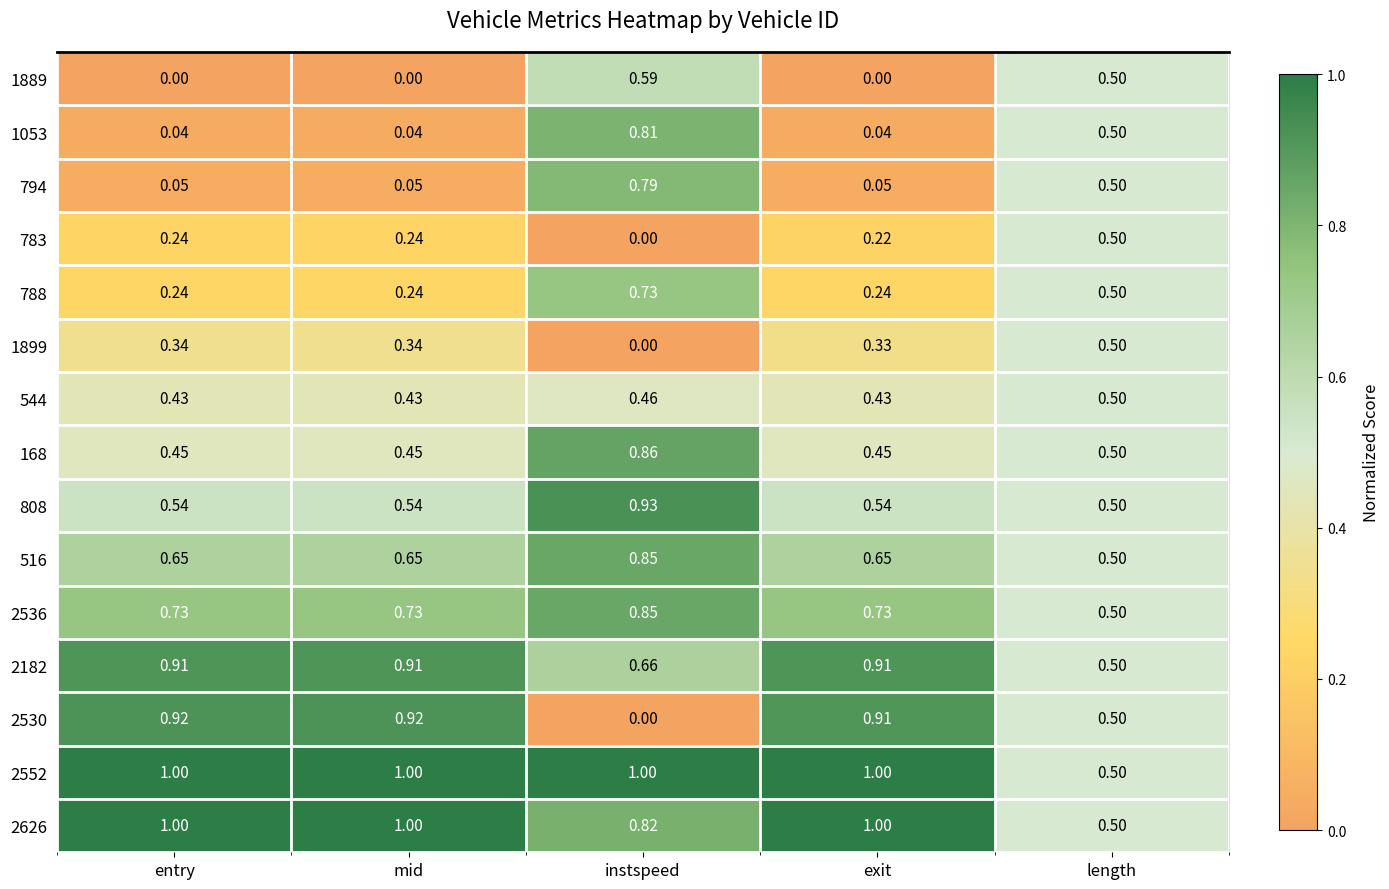

Is the value of 2536 at instspeed greater than the value of 808 at mid?

Yes